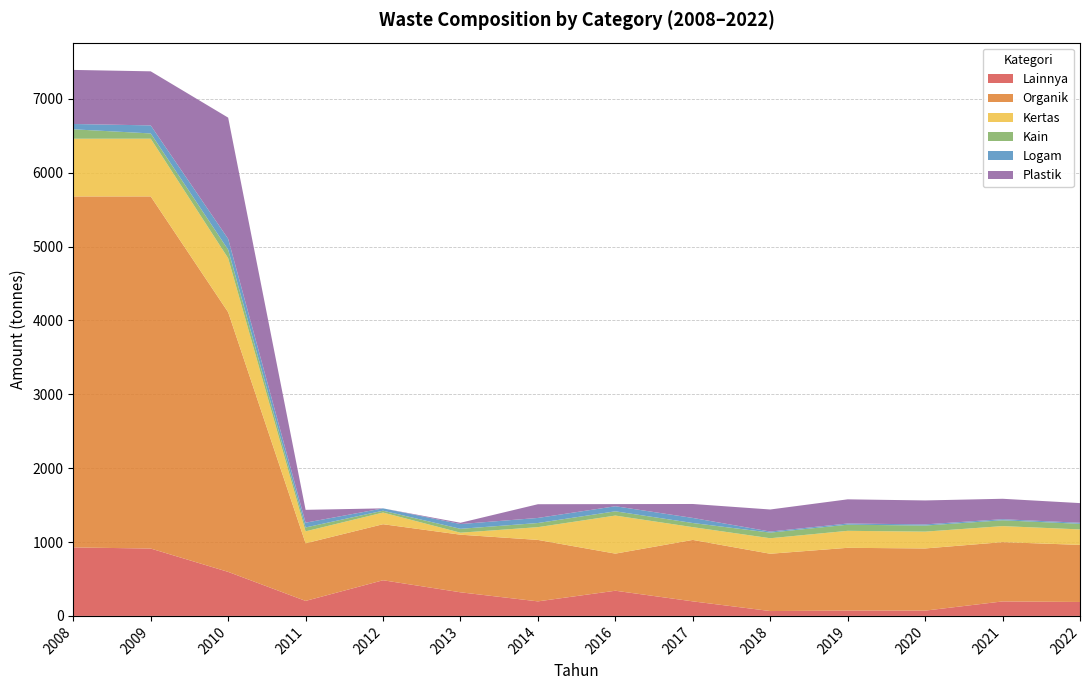

Reading right to left, what are all the values shown in this chart?

Lainnya: 2022=188.6	2021=196.0	2020=71.3	2019=72.0	2018=65.8	2017=196.8	2016=340.8	2014=196.8	2013=319.5	2012=482.7	2011=203.0	2010=596.0	2009=912.0	2008=927.0
Organik: 2022=773.2	2021=802.6	2020=841.8	2019=849.8	2018=775.8	2017=832.0	2016=502.4	2014=832.0	2013=780.0	2012=758.7	2011=780.0	2010=3516.0	2009=4767.4	2008=4752.0
Kertas: 2022=209.2	2021=217.2	2020=227.8	2019=229.9	2018=209.9	2017=172.8	2016=515.2	2014=172.8	2013=27.0	2012=157.8	2011=162.0	2010=731.0	2009=781.5	2008=781.5
Kain: 2022=75.7	2021=78.6	2020=82.5	2019=83.2	2018=76.0	2017=56.0	2016=57.6	2014=56.0	2013=52.5	2012=24.9	2011=52.5	2010=115.0	2009=71.2	2008=127.5
Logam: 2022=14.3	2021=14.9	2020=15.6	2019=15.9	2018=14.4	2017=68.8	2016=68.8	2014=68.8	2013=64.5	2012=31.8	2011=64.5	2010=147.0	2009=108.8	2008=72.0
Plastik: 2022=266.2	2021=276.4	2020=324.3	2019=327.2	2018=298.7	2017=188.8	2016=28.8	2014=185.6	2013=17.4	2012=0.0	2011=174.0	2010=1641.0	2009=732.0	2008=732.0